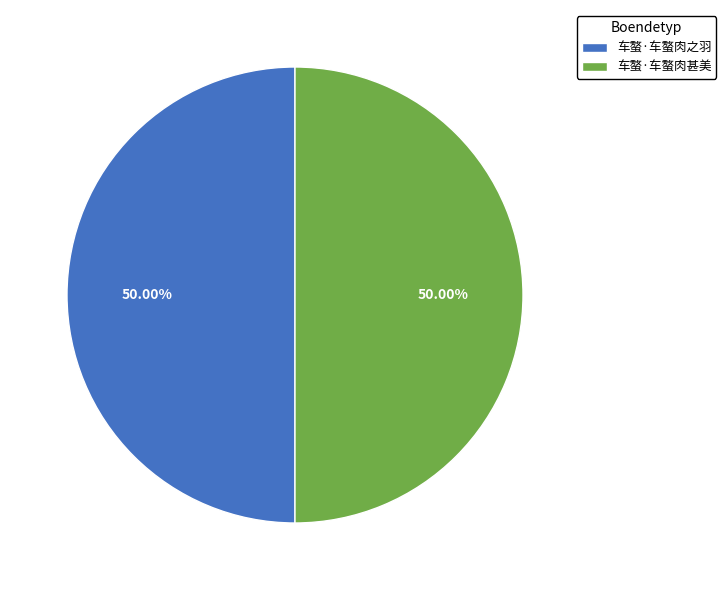

True or false: 车螯·车螯肉甚美 accounts for 60% of the total.

False